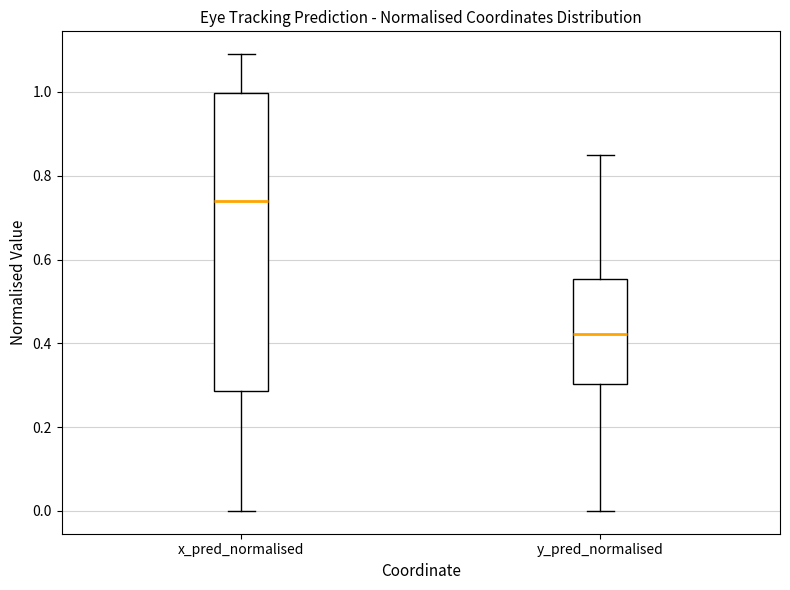

Reading left to right, read every box against the y-axis: the position of its median line, the range the box covers, and the ends of its whiskers. The values are not printed on the chart, so give them approximately, as read against the axis.

x_pred_normalised: median 0.74, box 0.28 to 1.00, whiskers 0.00 to 1.10
y_pred_normalised: median 0.42, box 0.30 to 0.56, whiskers 0.00 to 0.84